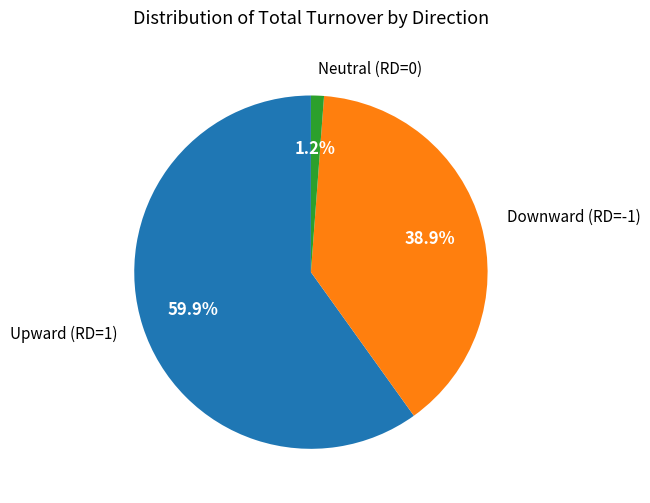

Does any single category account for the majority?

Yes